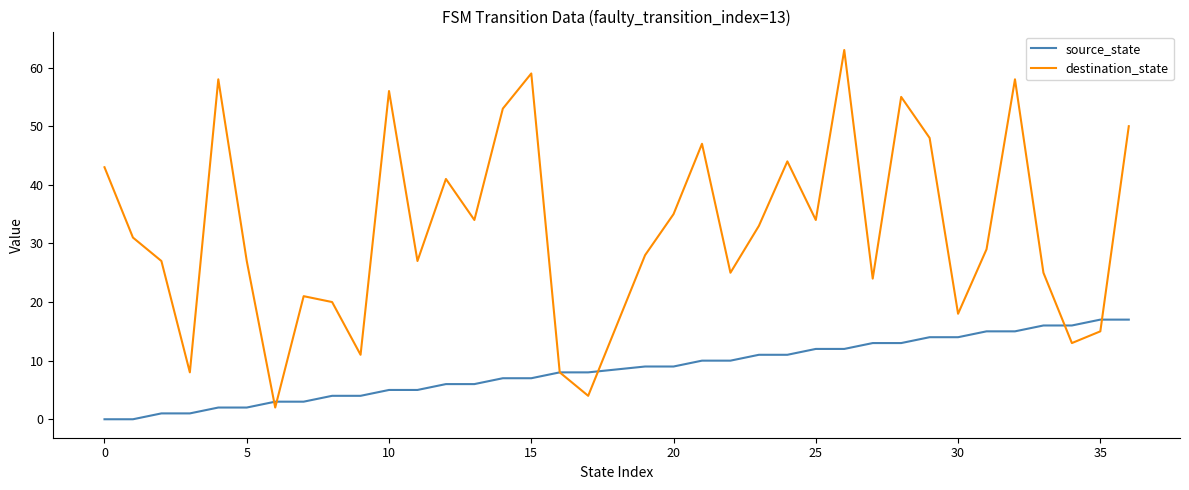

Which series has the widest spread of values?

destination_state